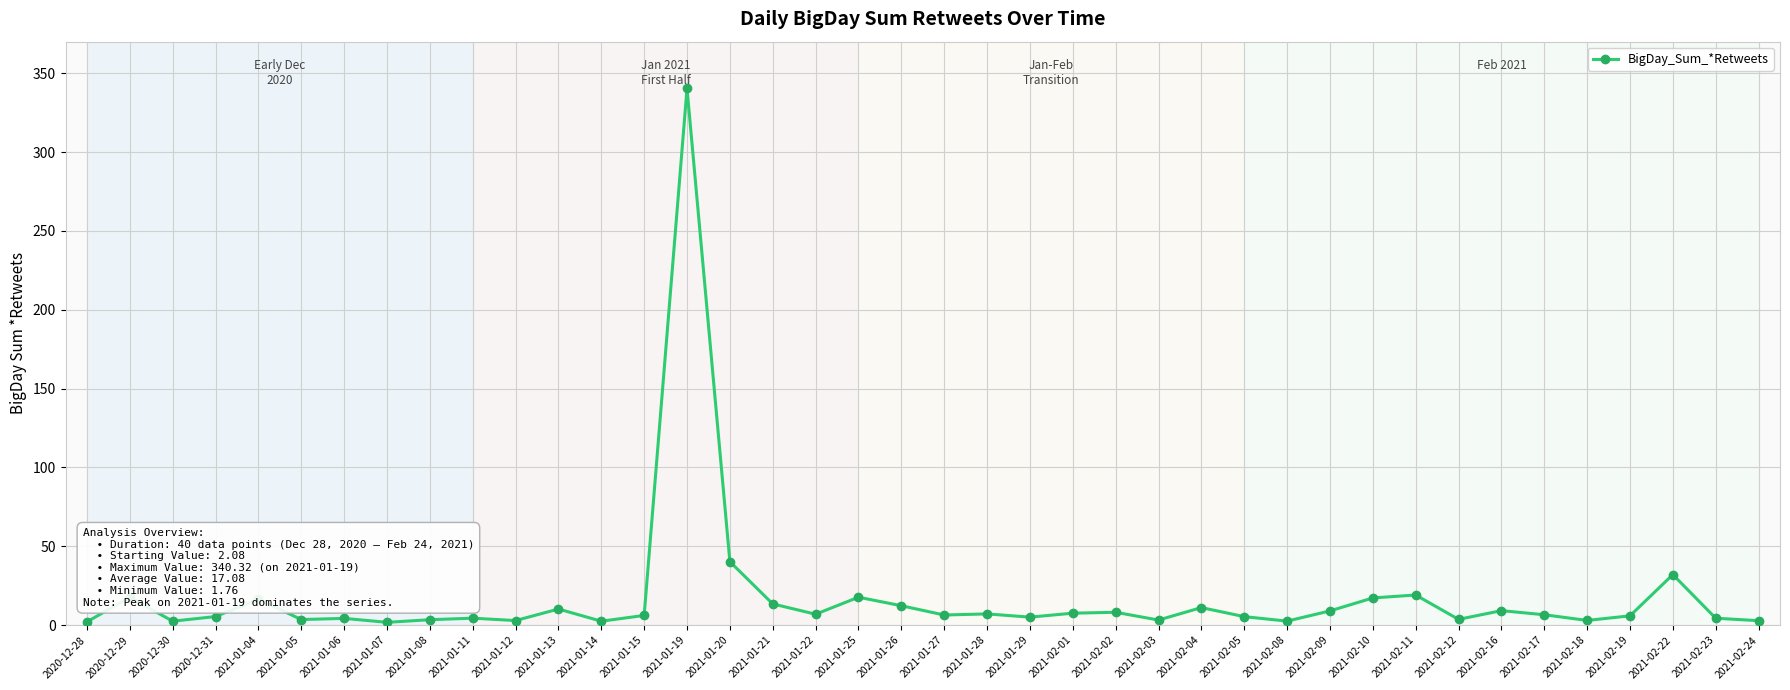

What position from the right is 2020-12-30?

38